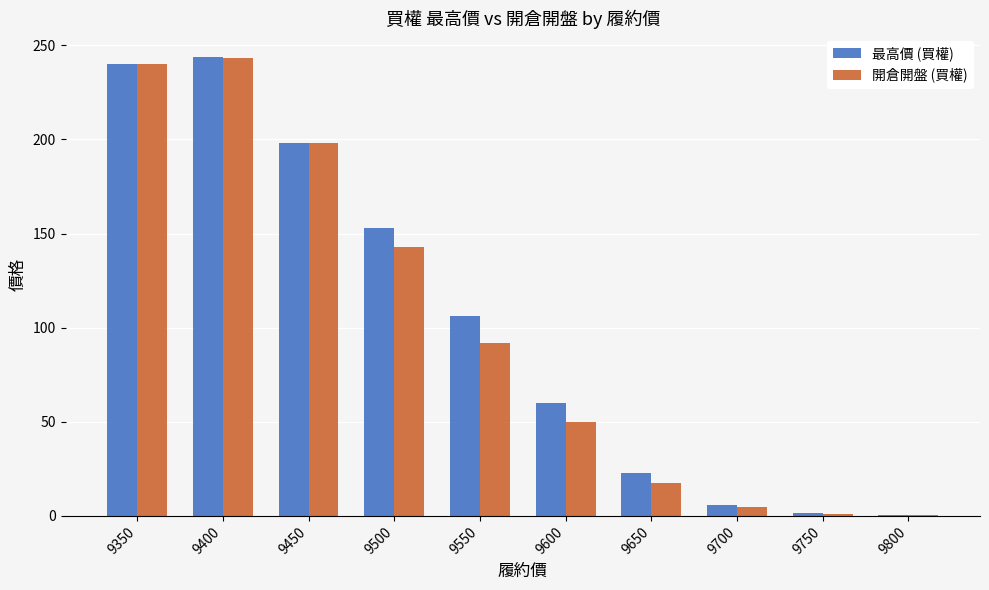

Is the value of 開倉開盤 (買權) at 9450 greater than the value of 最高價 (買權) at 9600?

Yes